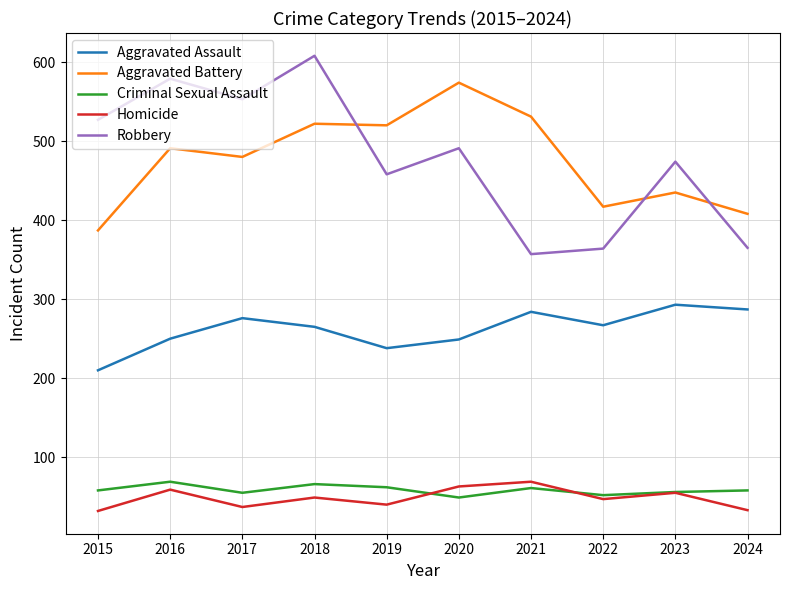

How many interior local valleys does the Homicide series have?

3